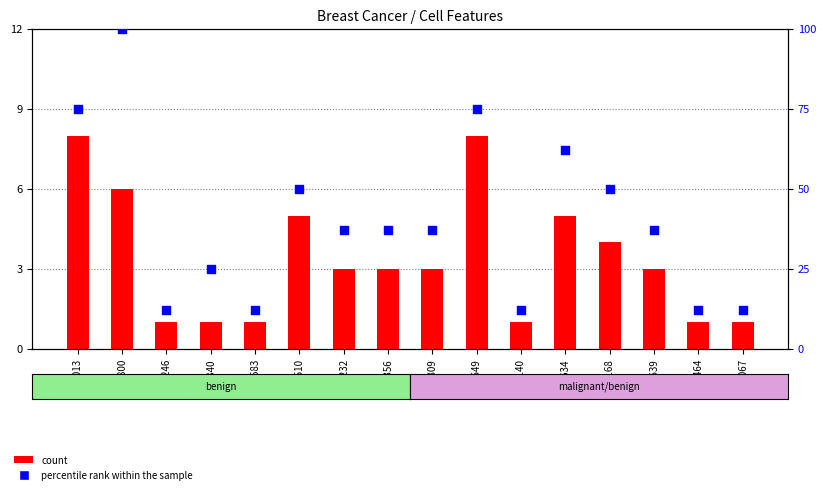

What is the total value across all series at 61634?

67